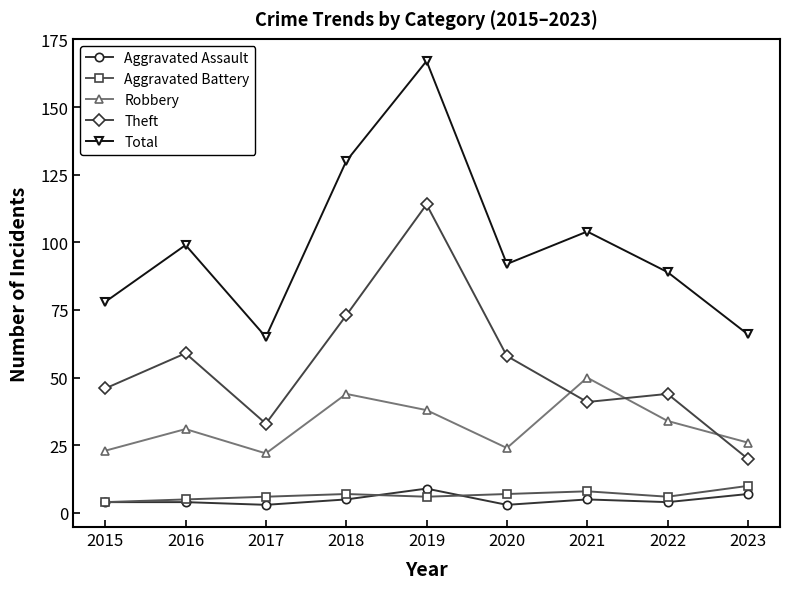

Is this an area chart (filled region under the line)?

No